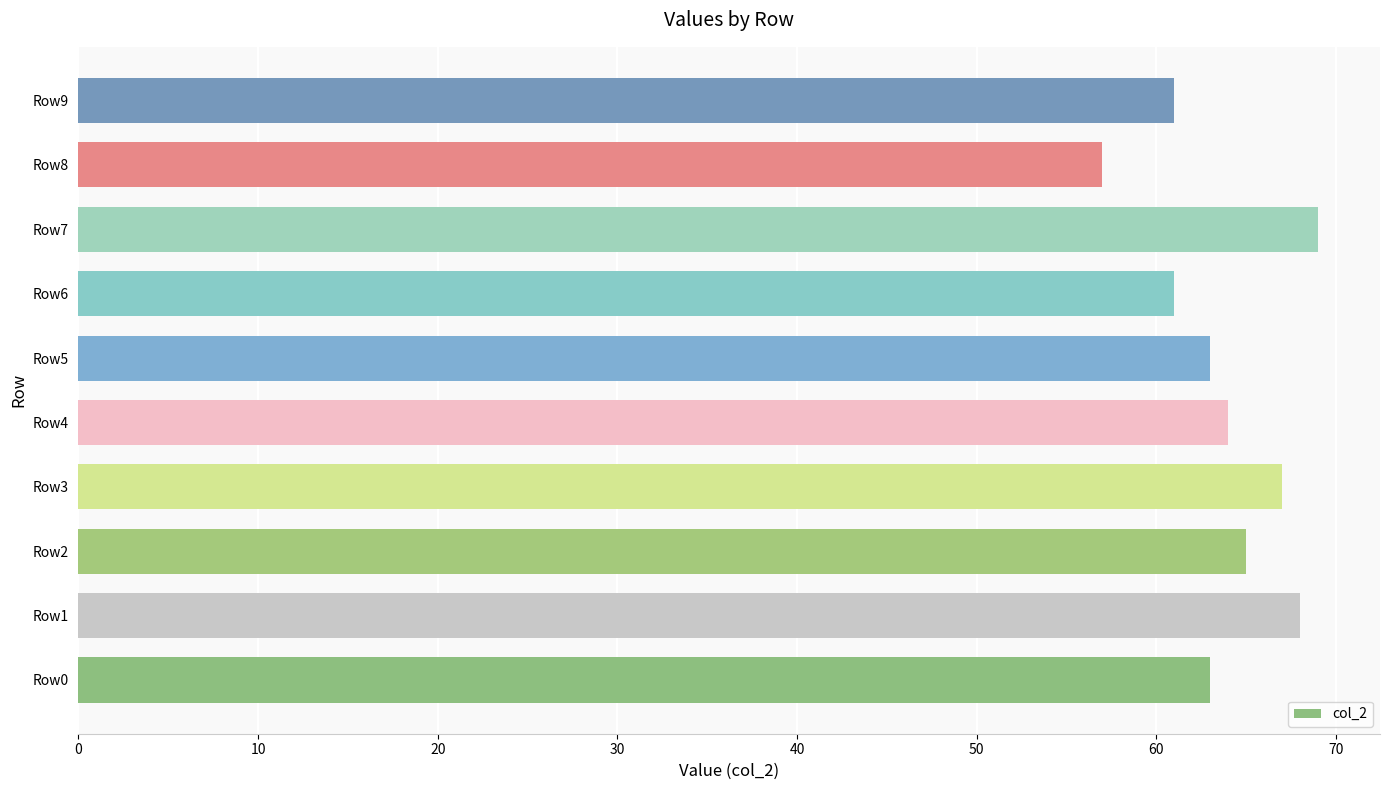

What is the smallest value displayed?

57